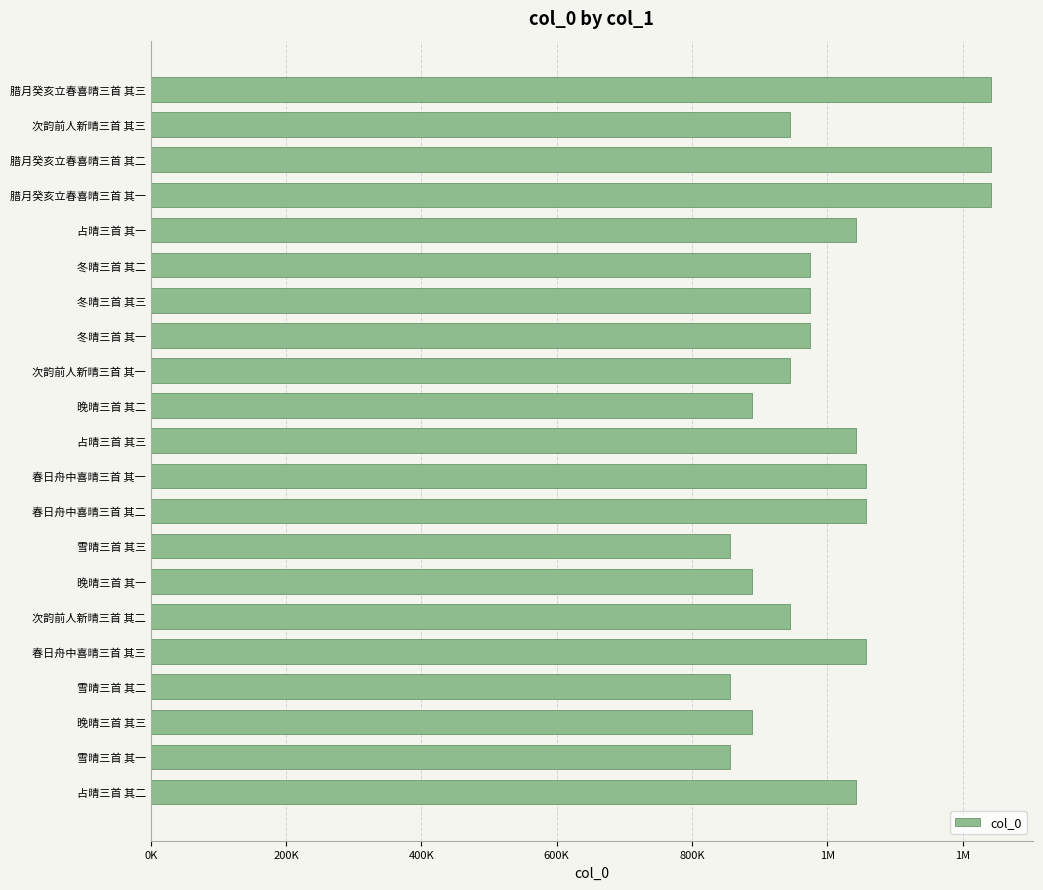

Are the bars horizontal?

Yes